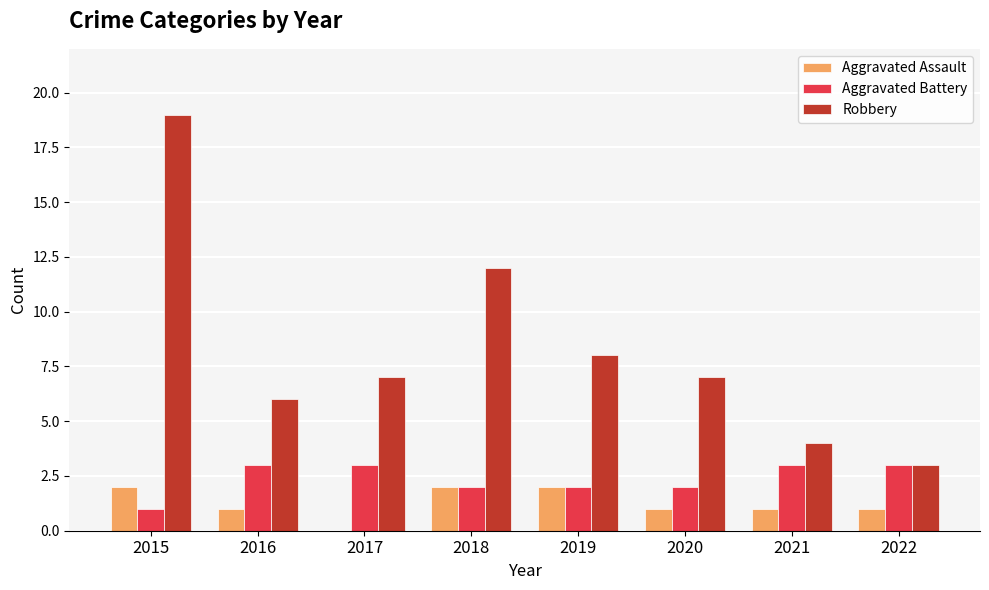

Between 2015 and 2022, which series saw the biggest shift?

Robbery